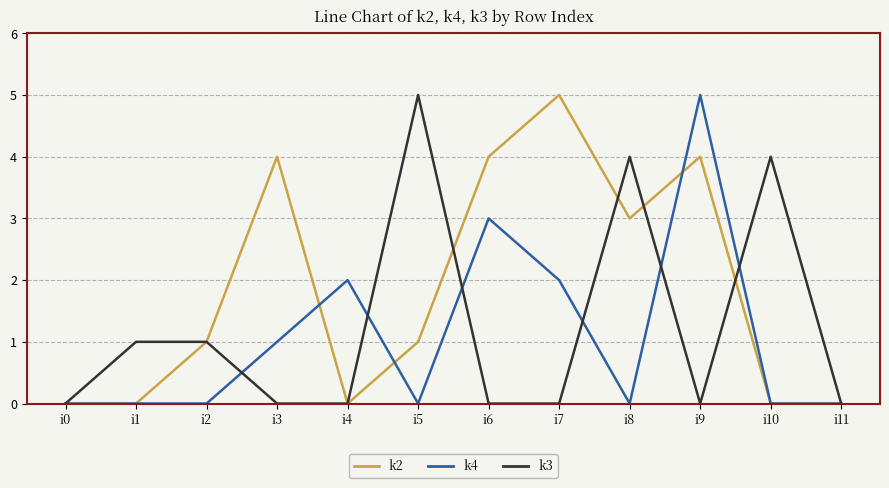

Reading left to right, extract all data points from this chart.

k2: 0	0	1	4	0	1	4	5	3	4	0	0
k4: 0	0	0	1	2	0	3	2	0	5	0	0
k3: 0	1	1	0	0	5	0	0	4	0	4	0